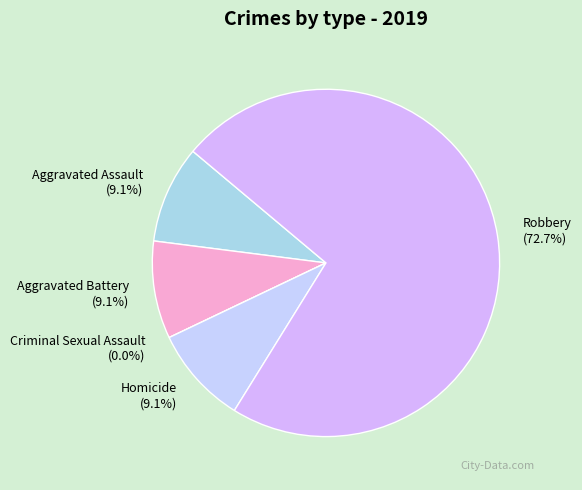

Rank the categories by value from highest to lowest.

Robbery, Aggravated Assault, Aggravated Battery, Homicide, Criminal Sexual Assault